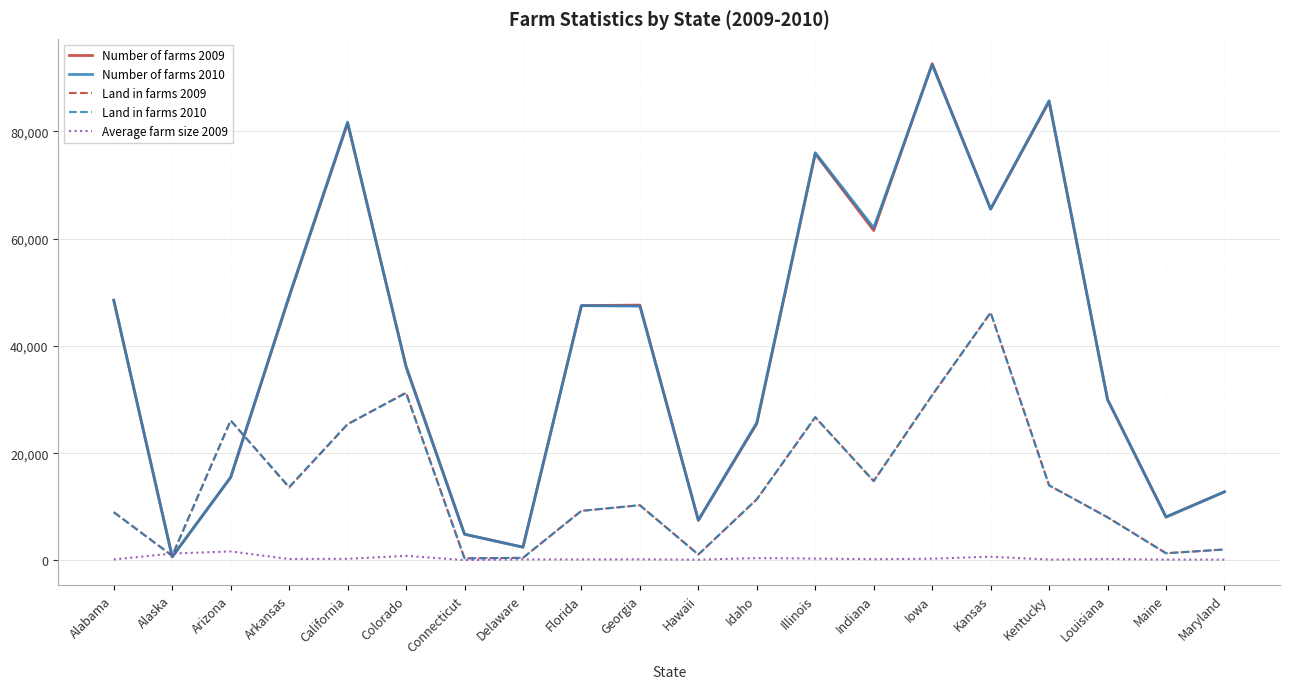

At which label does Number of farms 2009 reach its minimum?

Alaska